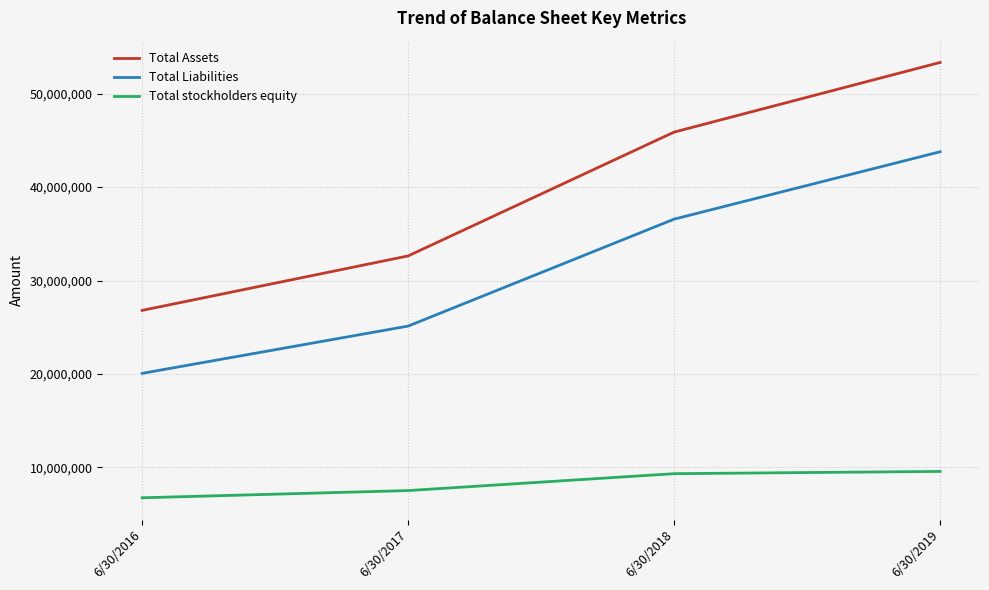

True or false: Total Assets has more than 2 interior local peaks.

False